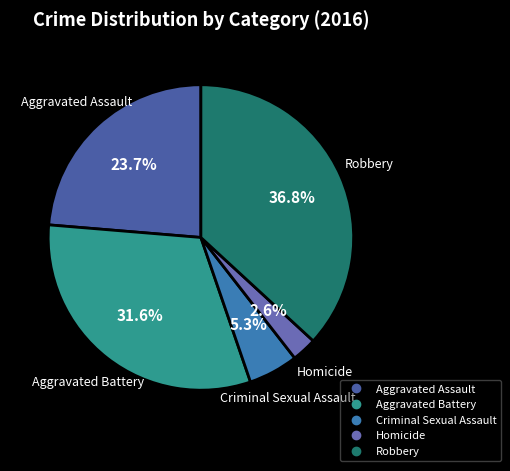

What percentage is the Robbery slice, to the nearest percent?

37%